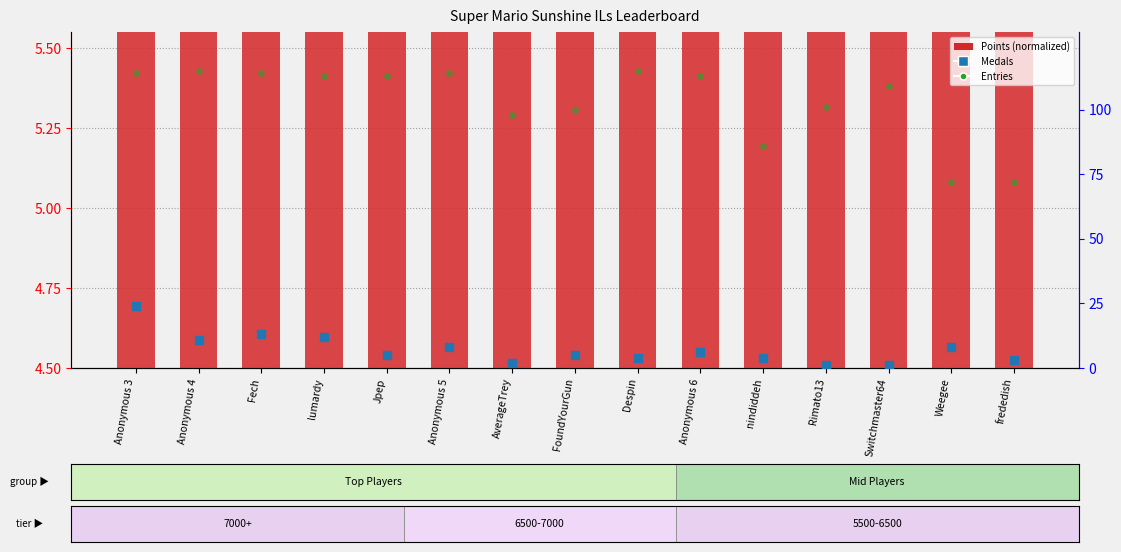

Which series has the largest total across all categories?

Entries